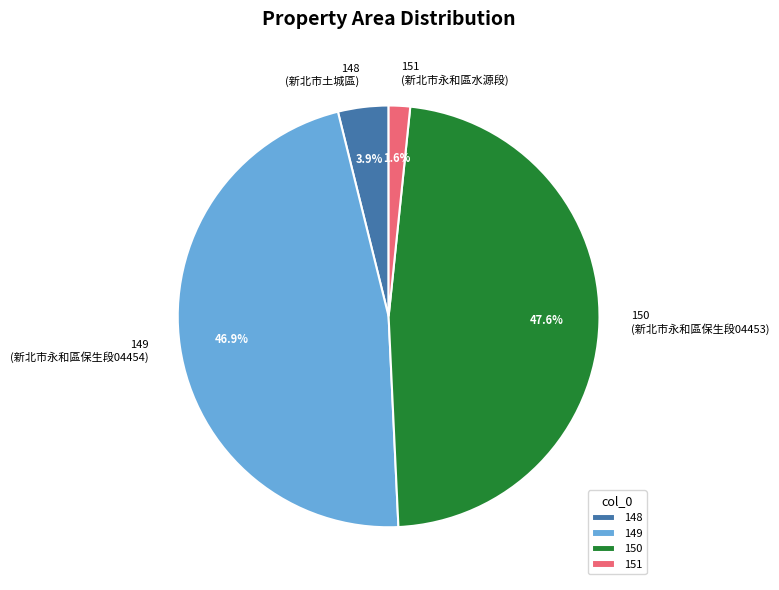

Combined, do 148 and 150 account for over 50%?

Yes